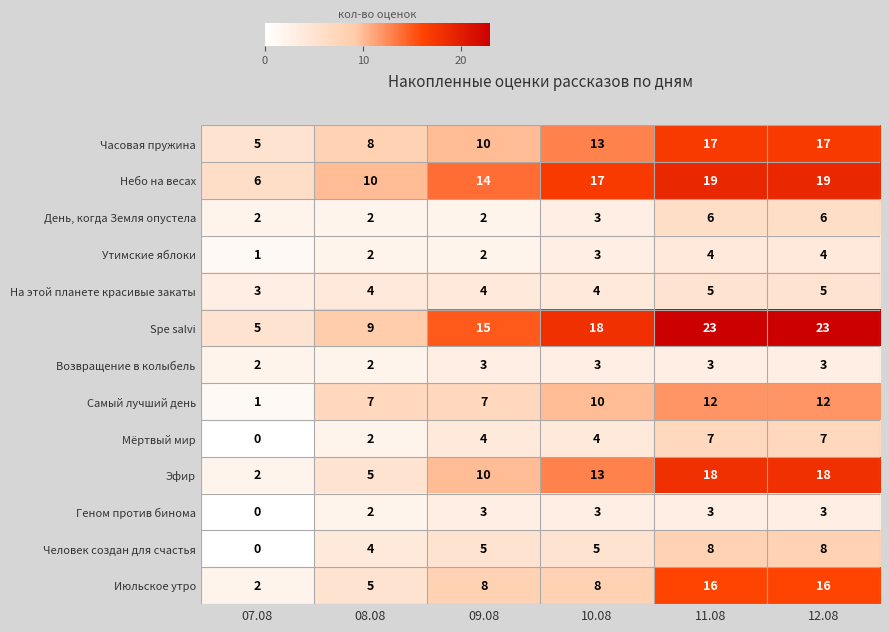

What is the difference between the День, когда Земля опустела values at 08.08 and 11.08?

4